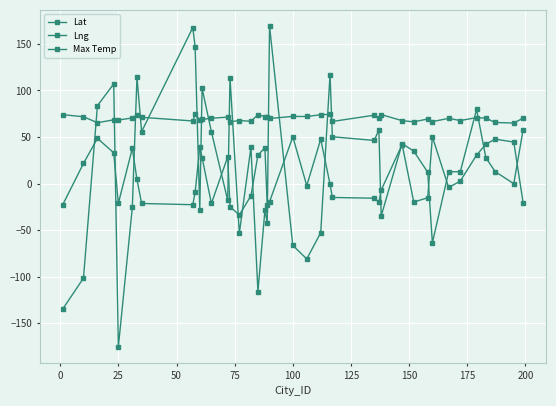

What is the greatest value displayed?

169.3